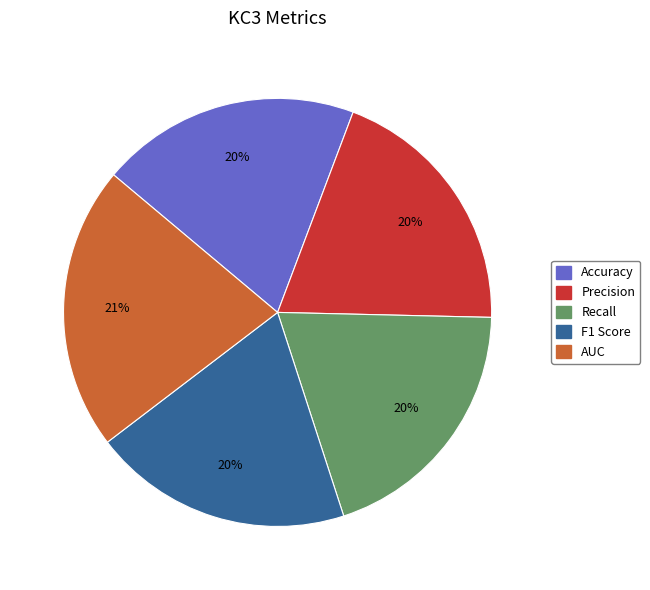

Count the number of slices in the pie.

5